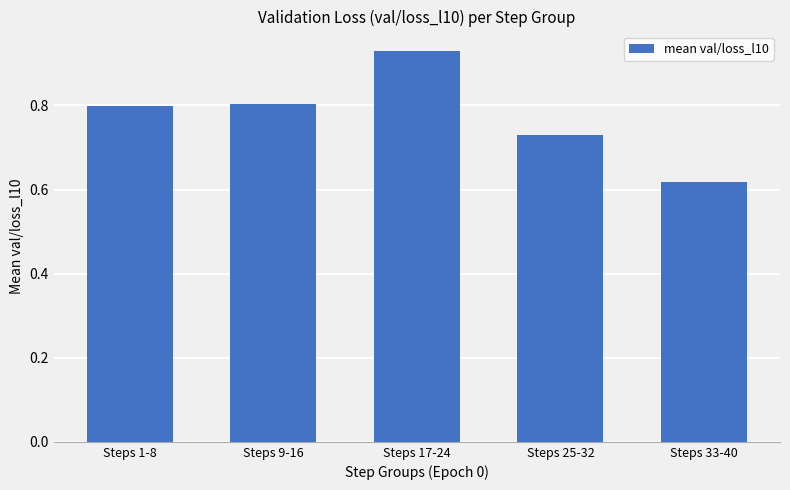

Count the values in the range 0 to 1.

5